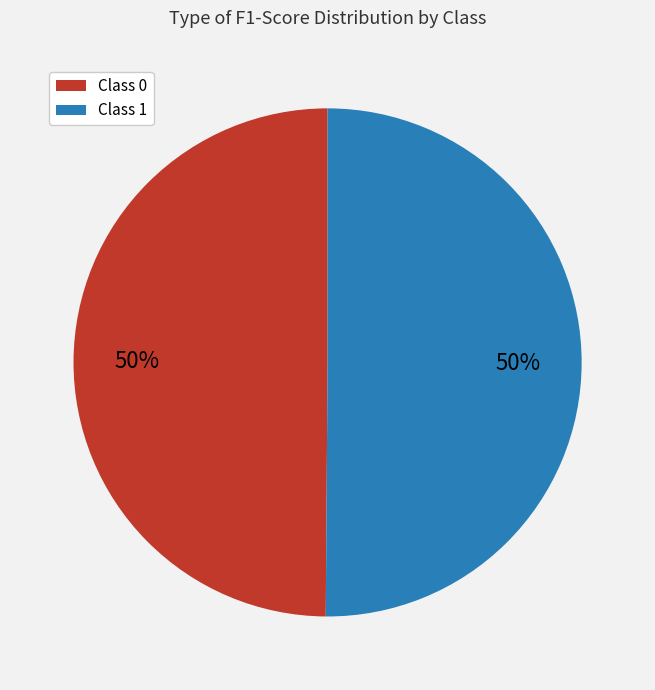

Is it true that Class 0 is 43% of the pie?

False